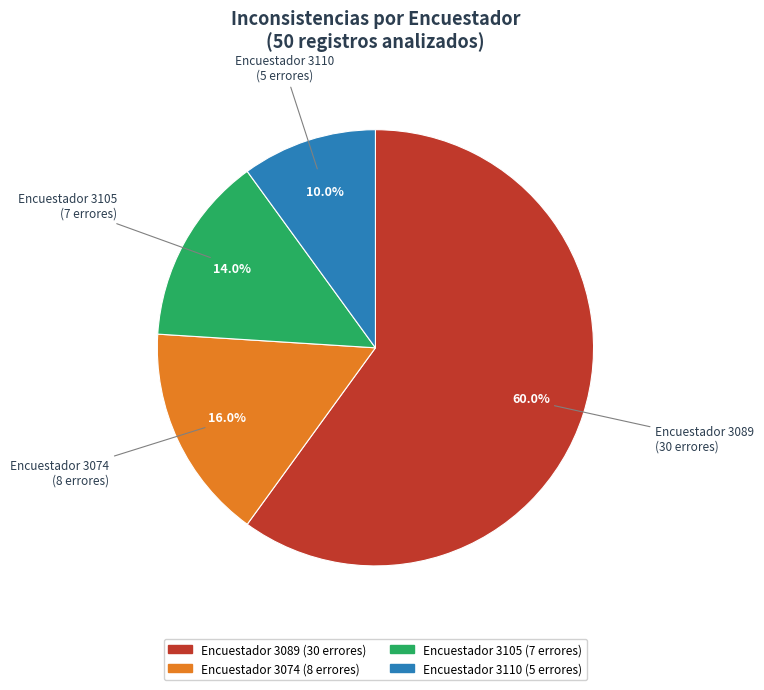

What is the majority slice?

Encuestador 3089